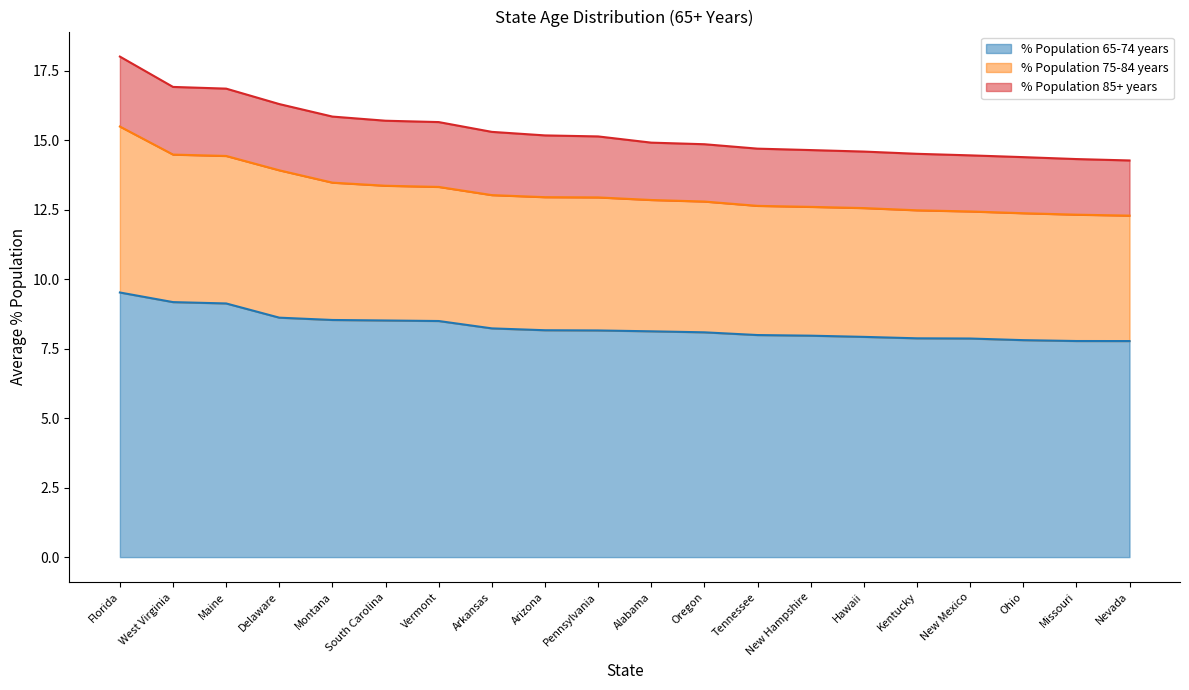

What is the sum of the % Population 65-74 years values at Arizona and Missouri?

15.9